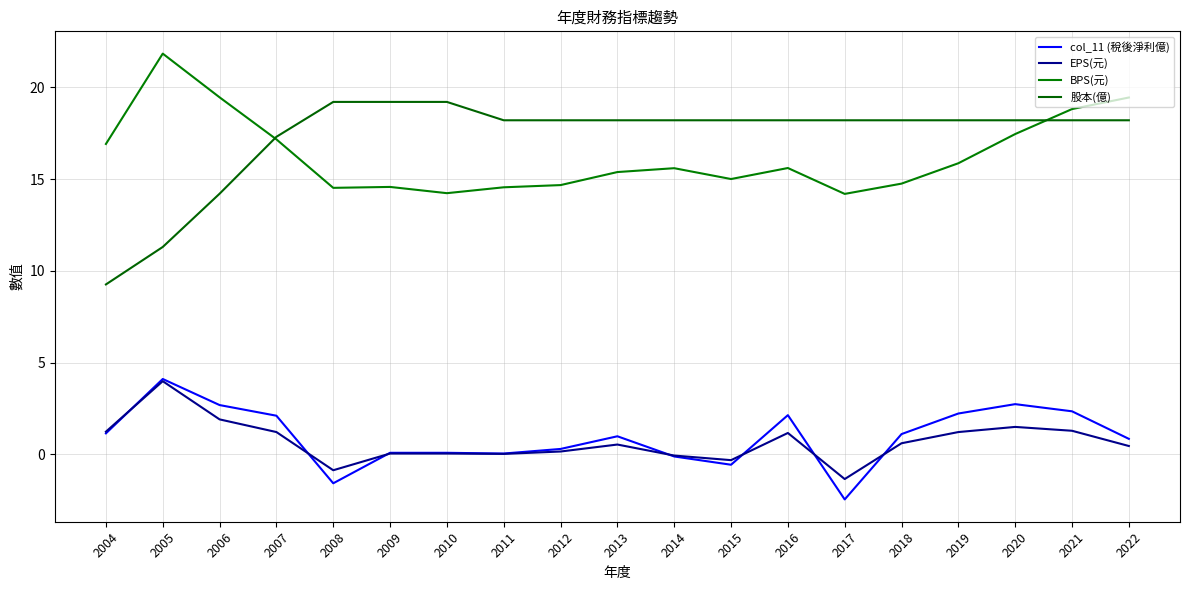

Does the chart display data point markers on the line(s)?

No